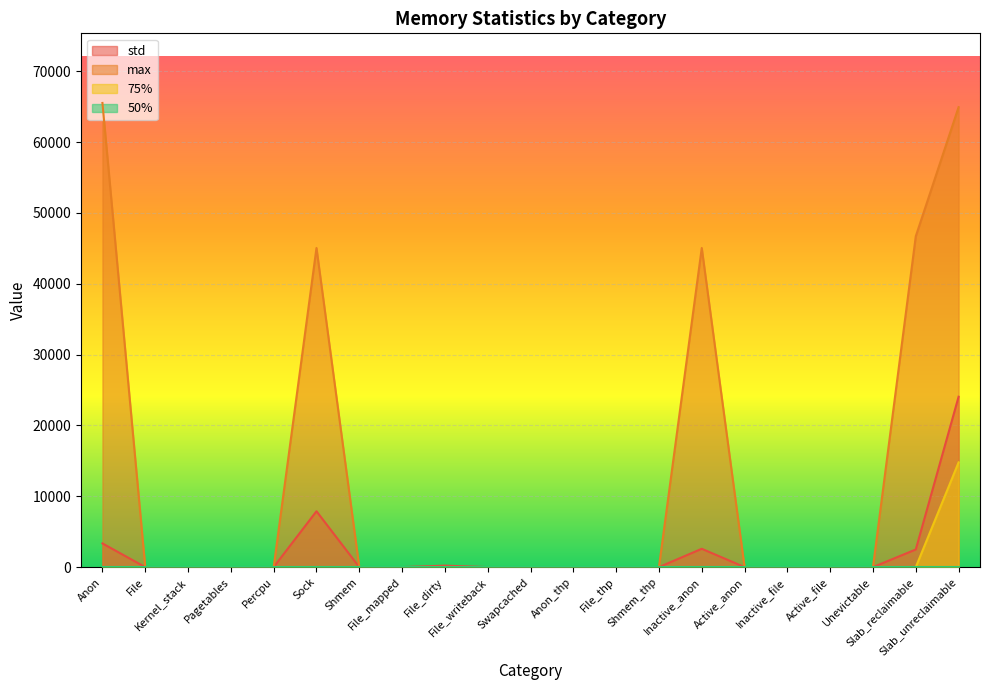

At which label is 75% closest to 7392?

Anon